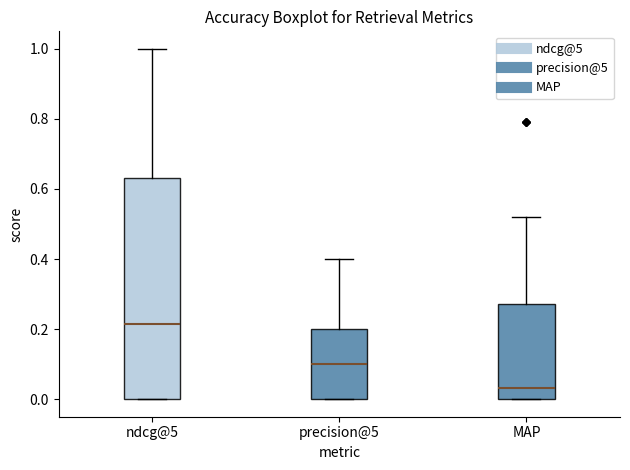

Reading left to right, read every box against the y-axis: the position of its median line, the range the box covers, and the ends of its whiskers. The values are not printed on the chart, so give them approximately, as read against the axis.

ndcg@5: median 0.22, box 0.00 to 0.64, whiskers 0.00 to 1.00
precision@5: median 0.10, box 0.00 to 0.20, whiskers 0.00 to 0.40
MAP: median 0.04, box 0.00 to 0.28, whiskers 0.00 to 0.52